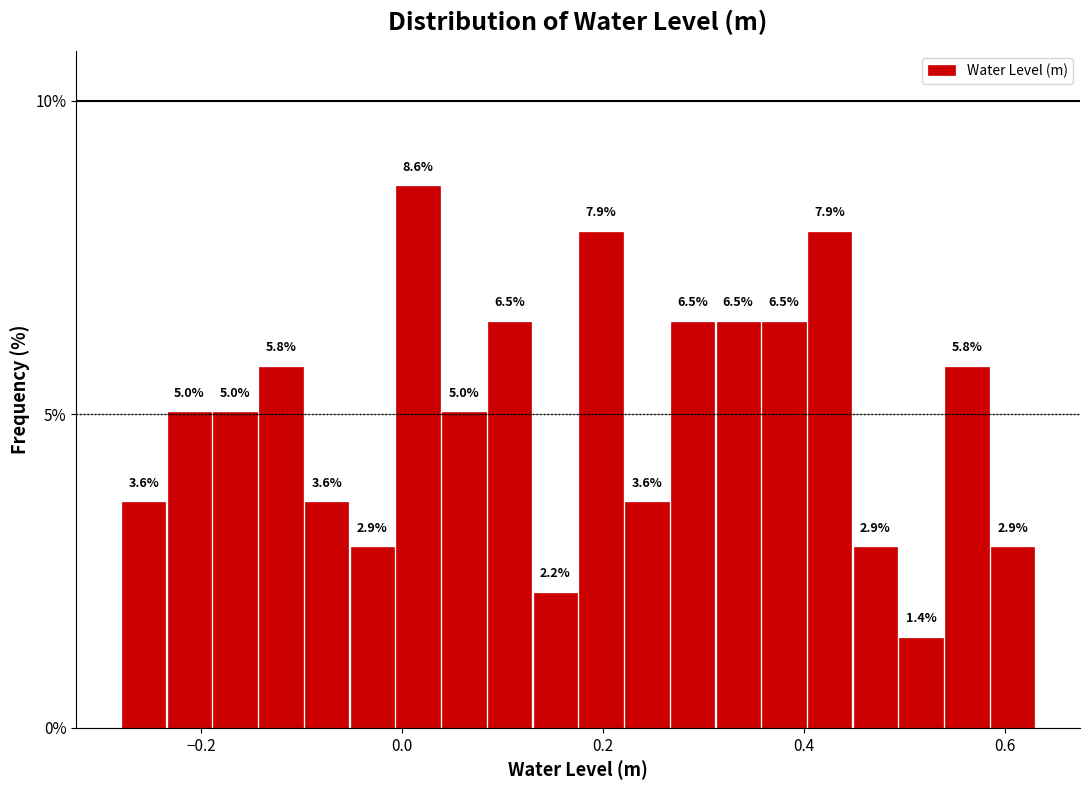

Read against the x-axis, roughly where is the centre of the tallest bar?

0.02